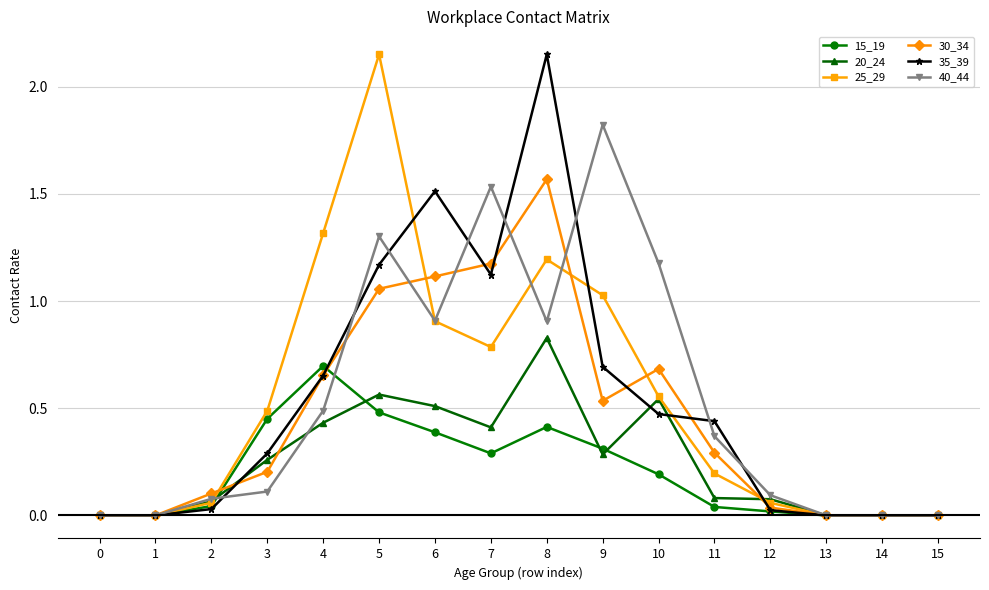

True or false: 15_19 has more than 0 interior local peaks.

True